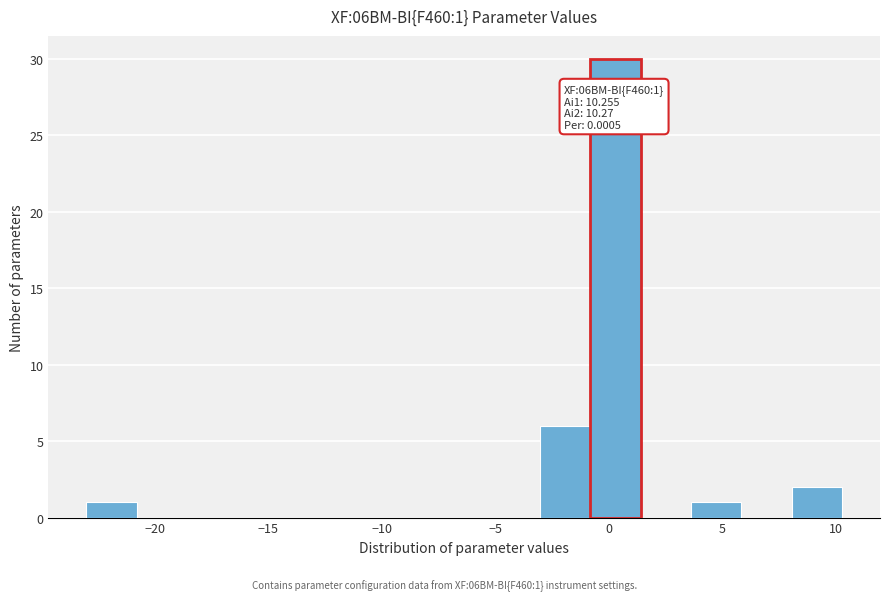

Over which range of the x-axis is the bar tallest?

-1.0 to 1.5